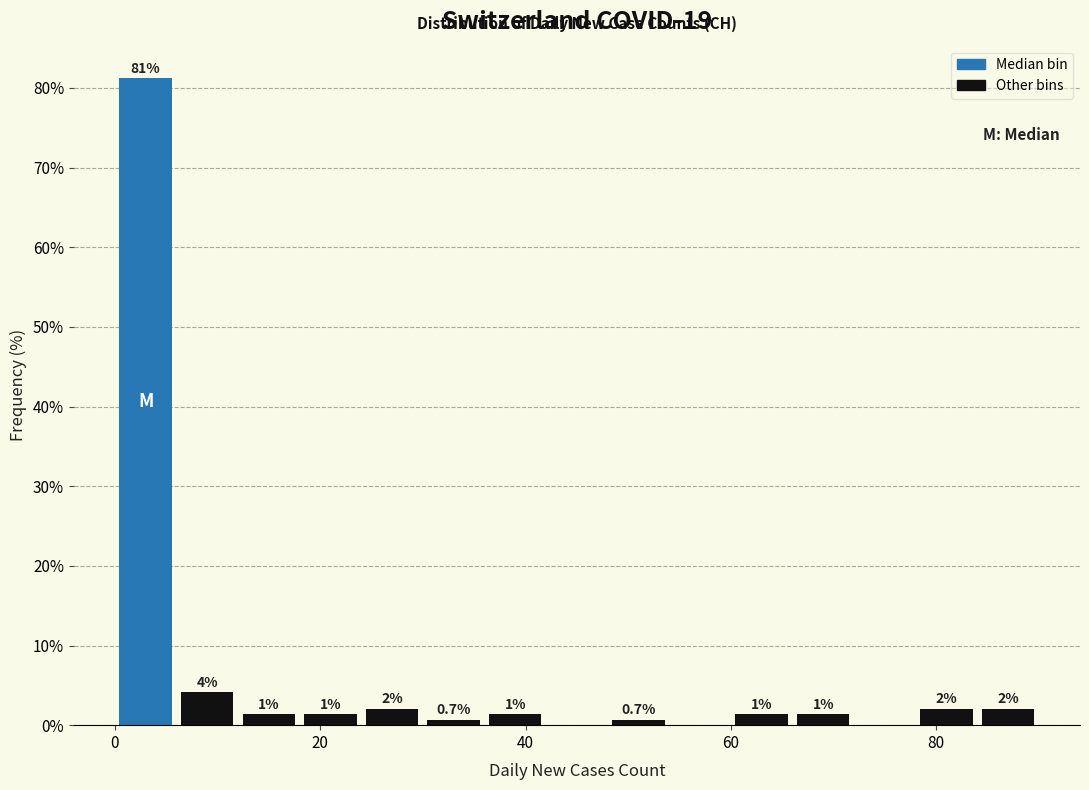

Around what value on the x-axis is the tallest bar? Give the approximate position of its centre, as read against the axis.

4